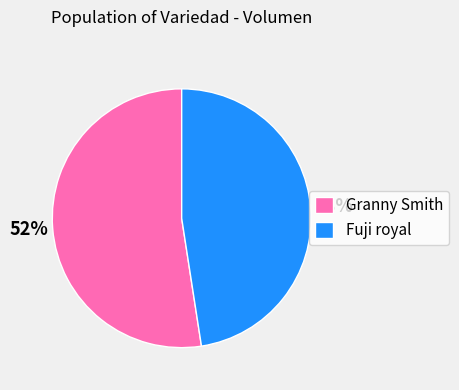

Rank the categories by value from lowest to highest.

Fuji royal, Granny Smith